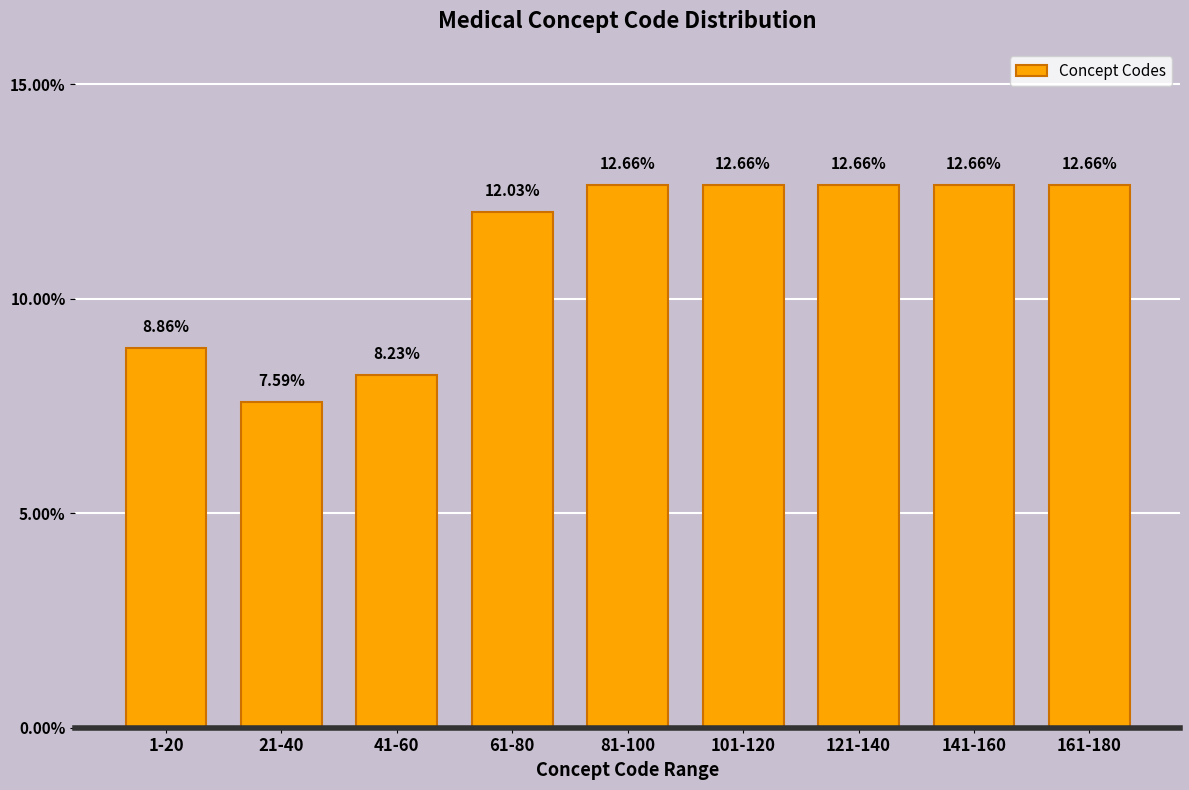

What is the ratio of the value at 41-60 to the value at 1-20?

0.9